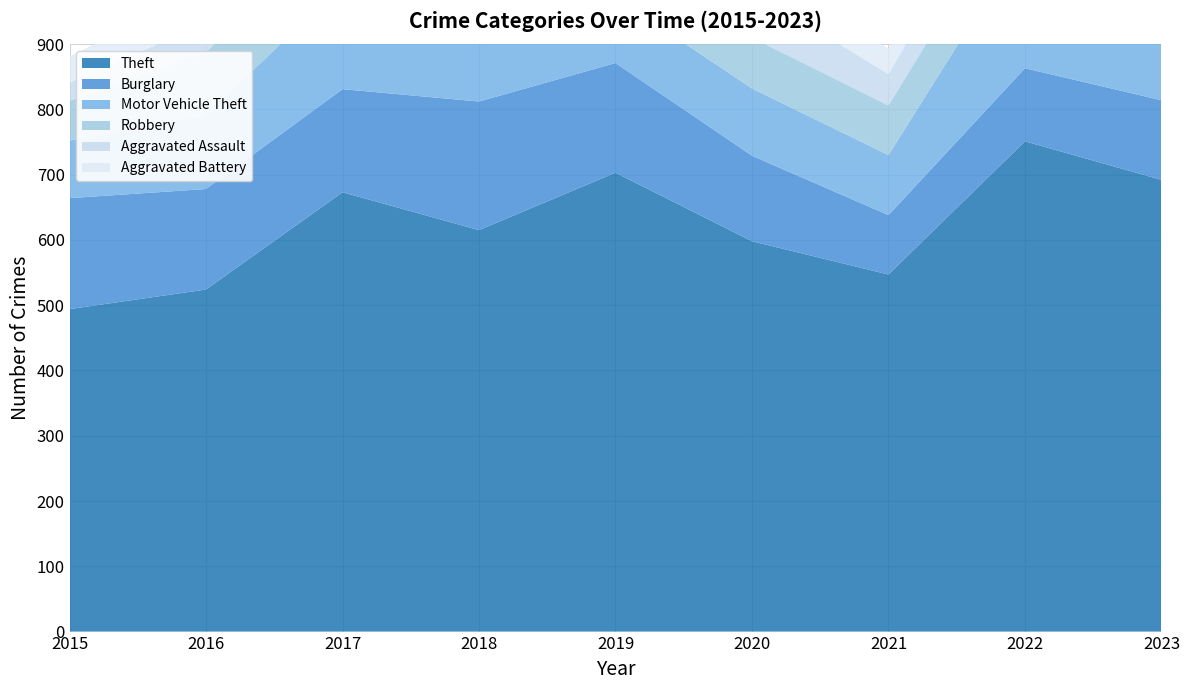

Reading left to right, transcribe all the data shown in this chart.

Theft: 2015=494	2016=524	2017=673	2018=615	2019=703	2020=598	2021=547	2022=751	2023=692
Burglary: 2015=170	2016=154	2017=158	2018=197	2019=168	2020=131	2021=91	2022=112	2023=122
Motor Vehicle Theft: 2015=88	2016=113	2017=160	2018=117	2019=101	2020=103	2021=92	2022=200	2023=320
Robbery: 2015=61	2016=97	2017=94	2018=107	2019=71	2020=78	2021=76	2022=85	2023=90
Aggravated Assault: 2015=28	2016=44	2017=47	2018=63	2019=51	2020=72	2021=48	2022=66	2023=78
Aggravated Battery: 2015=40	2016=53	2017=38	2018=43	2019=39	2020=38	2021=39	2022=54	2023=72